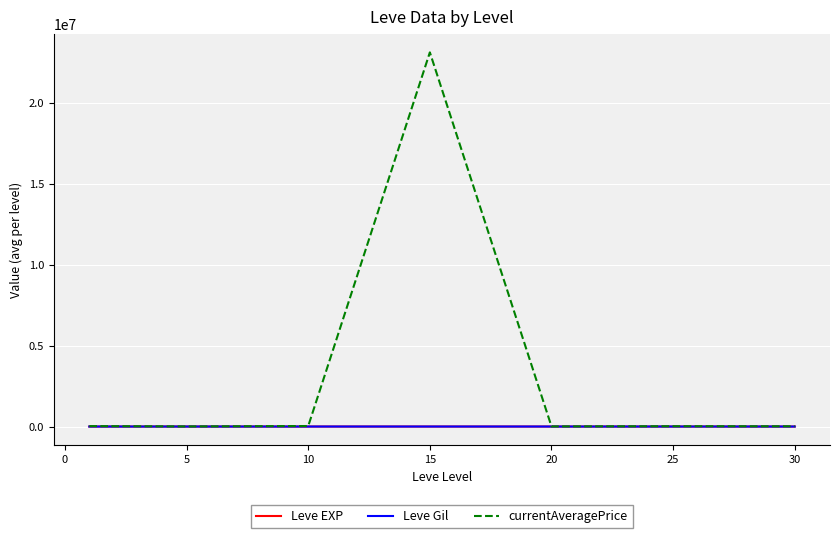

How many values in the currentAveragePrice series exceed 19150?

4